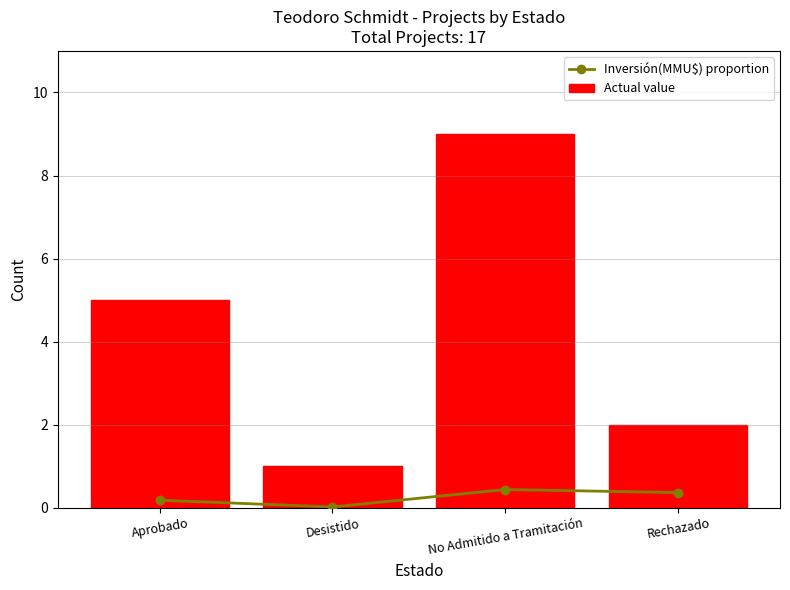

How many data points in Actual value are above 5?

1